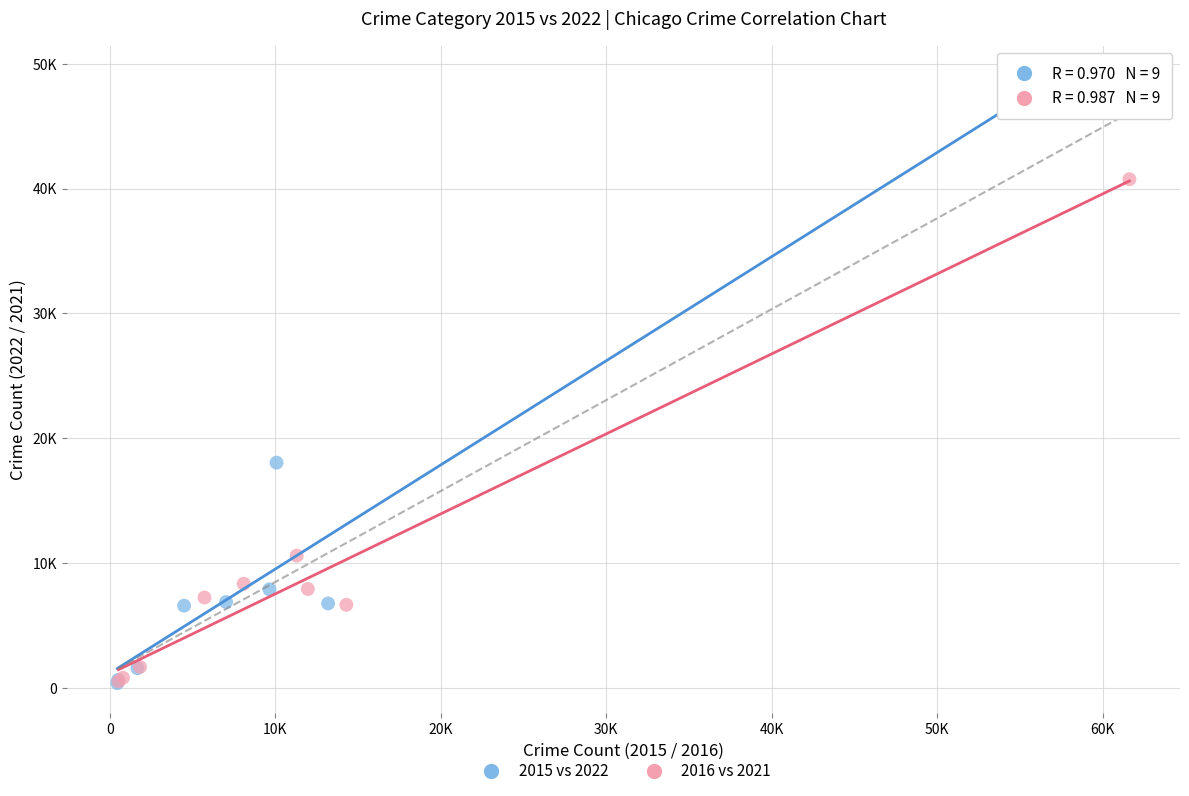

Which series contains the highest Y value?

2015 vs 2022